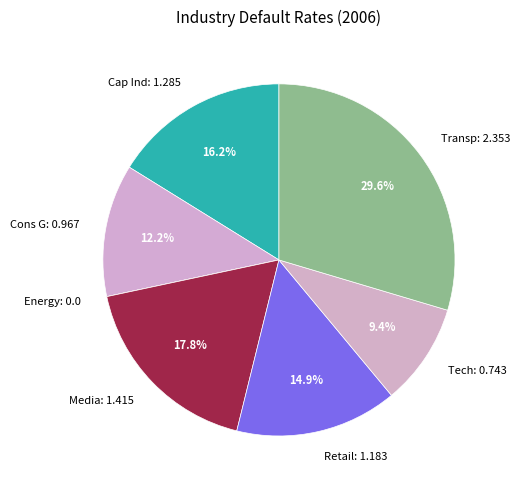

Is the sum of Media: 1.415 and Tech: 0.743 greater than half?

No